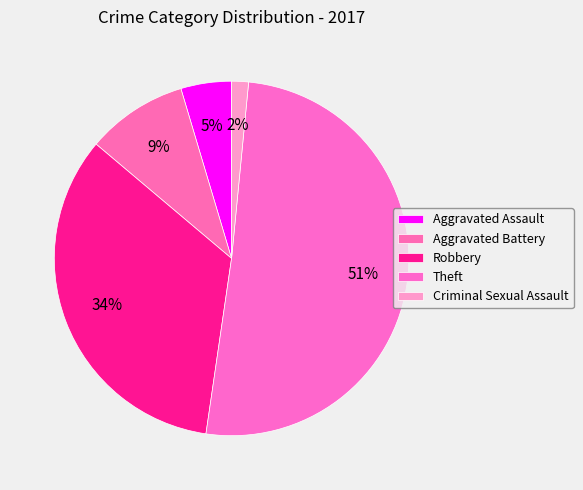

Does Aggravated Battery represent more than half of the total?

No